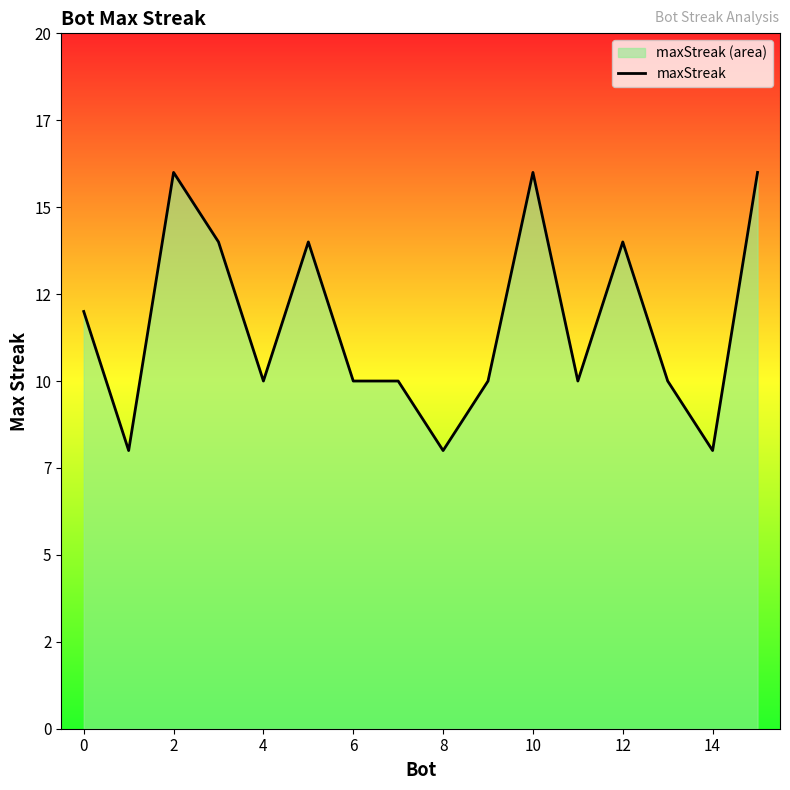

Reading left to right, list all the values displayed in this chart.

12	8	16	14	10	14	10	10	8	10	16	10	14	10	8	16